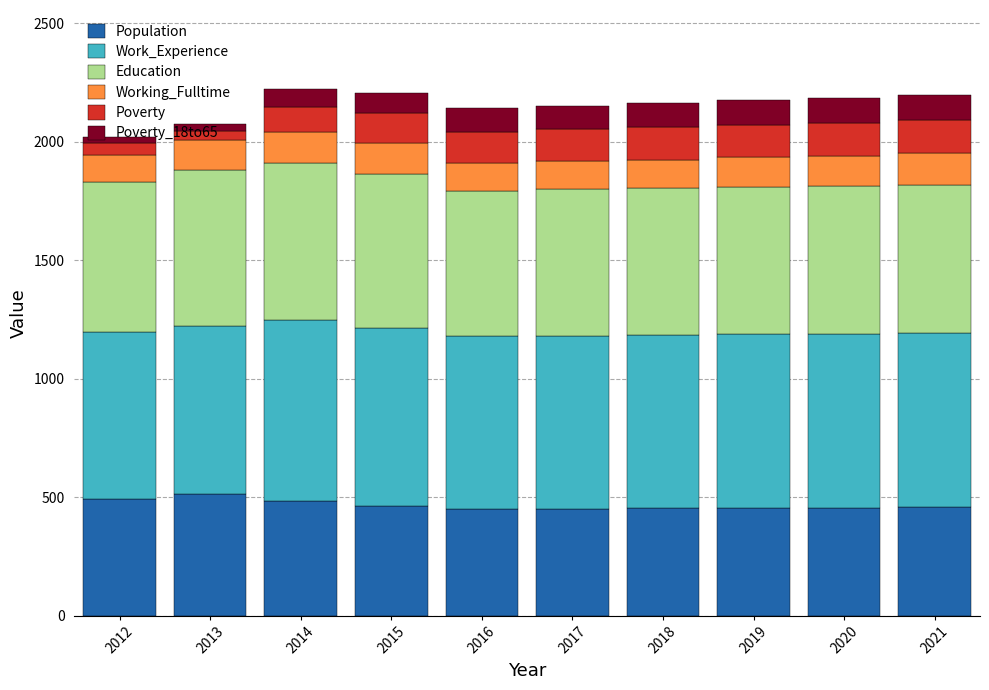

Are the bars grouped side by side (vs. stacked)?

No